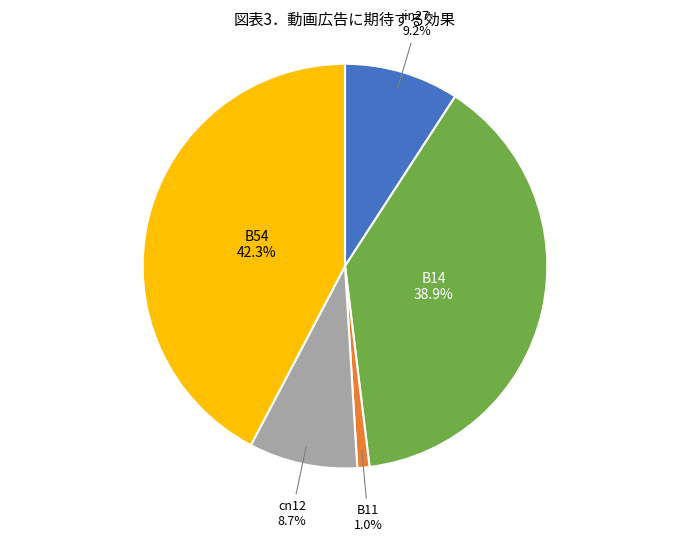

Does any single category account for the majority?

No